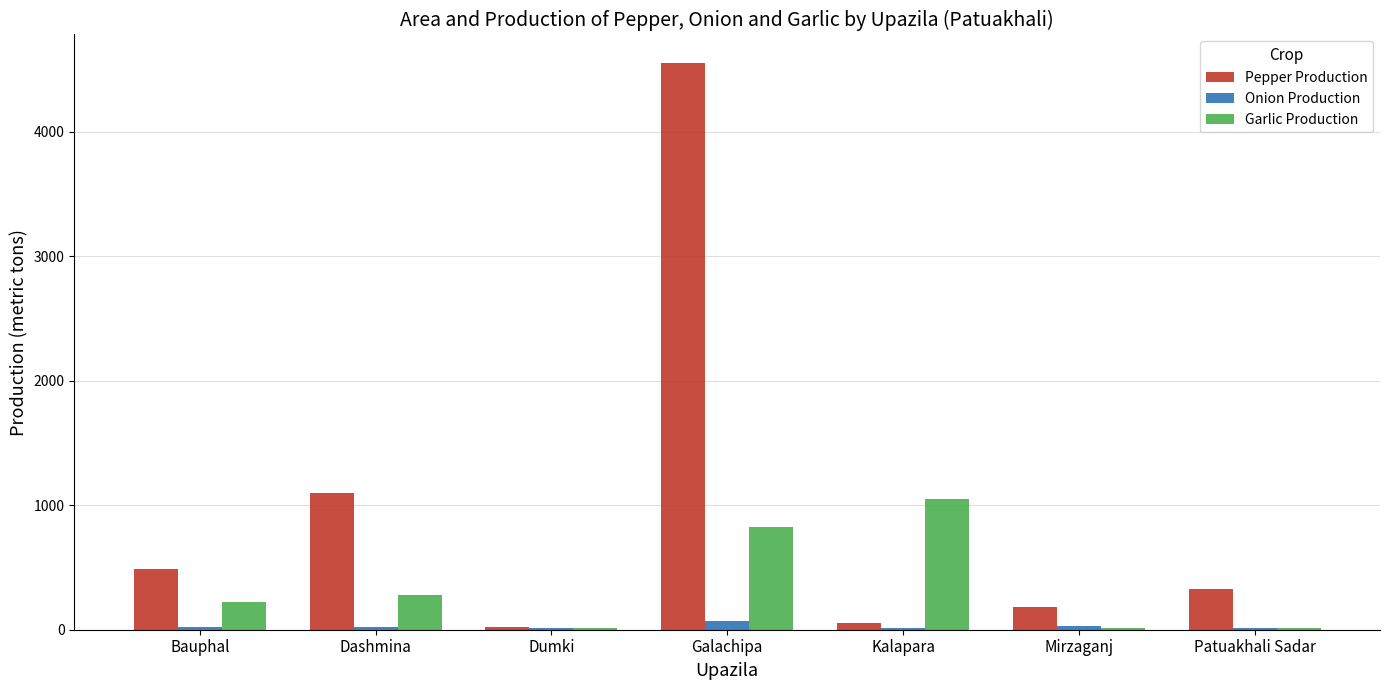

Is the value of Onion Production at Galachipa greater than the value of Pepper Production at Patuakhali Sadar?

No